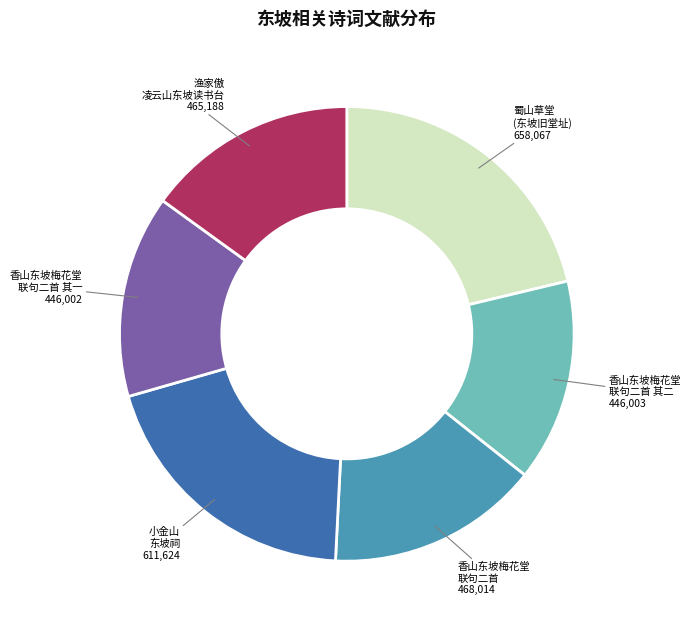

Combined, do 渔家傲 凌云山东坡读书台 and 小金山 东坡祠 account for over 50%?

No